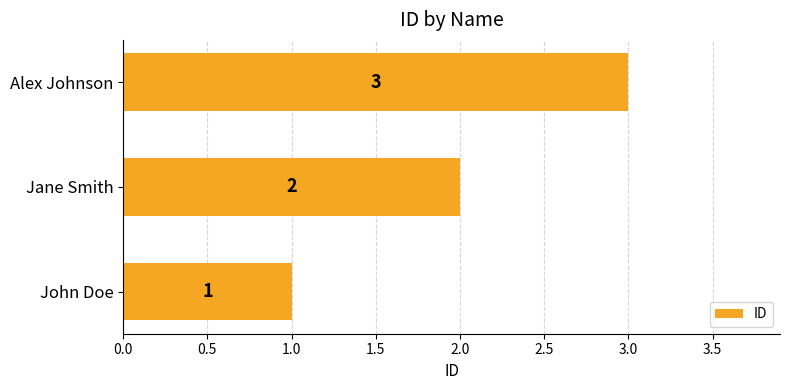

Are the bars grouped side by side (vs. stacked)?

No